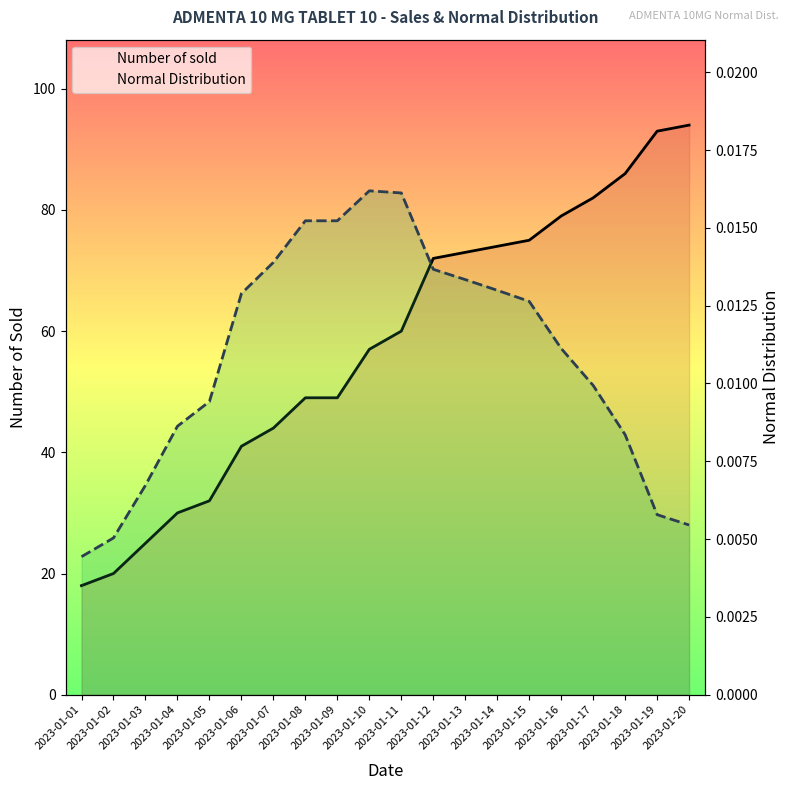

What is the sum of the Number of sold values at 2023-01-14 and 2023-01-01?

92.0